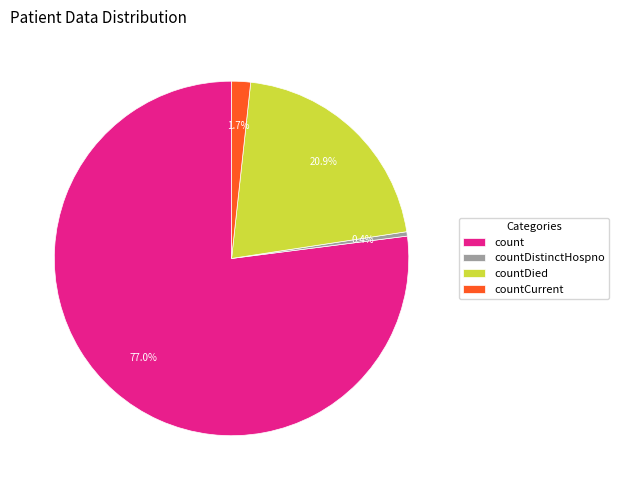

Does countCurrent represent more than half of the total?

No